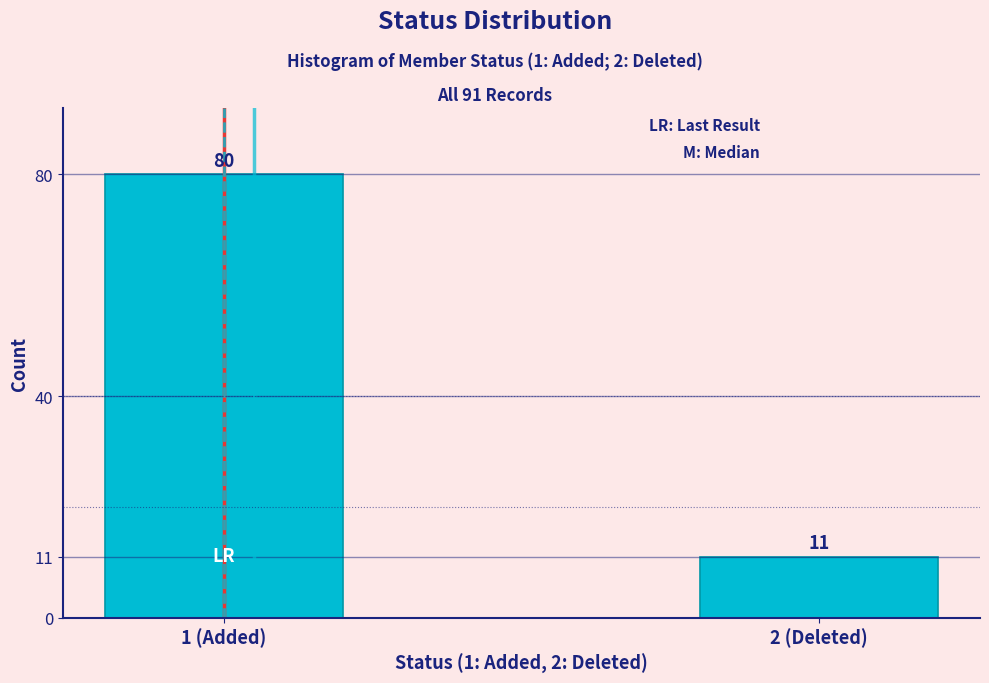

Reading left to right, extract all data points from this chart.

80	11